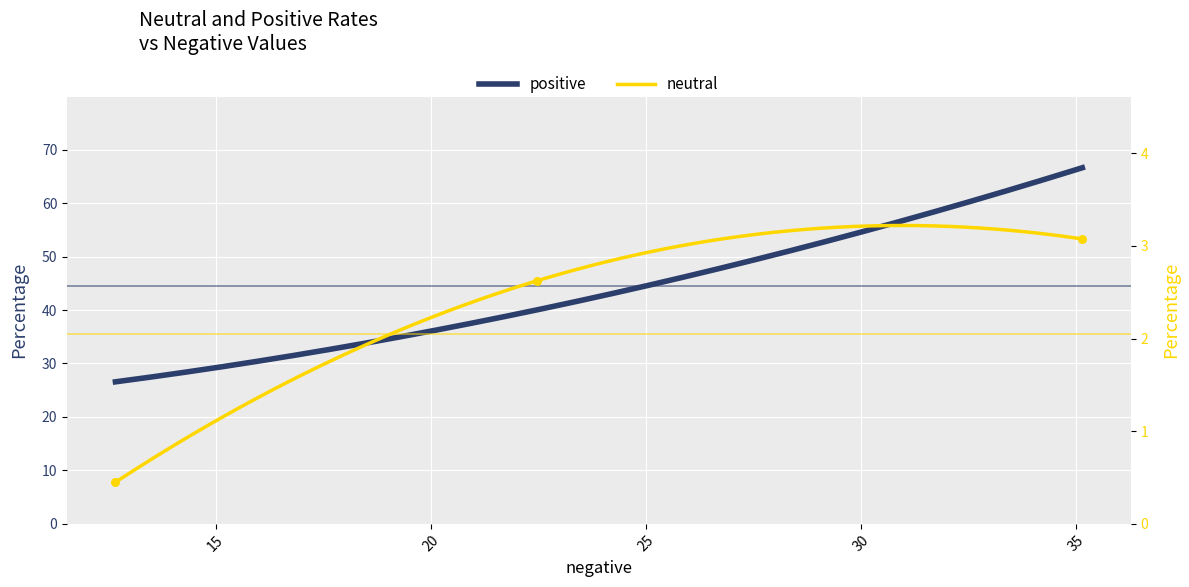

Which has a higher value, 20 or 15?

20